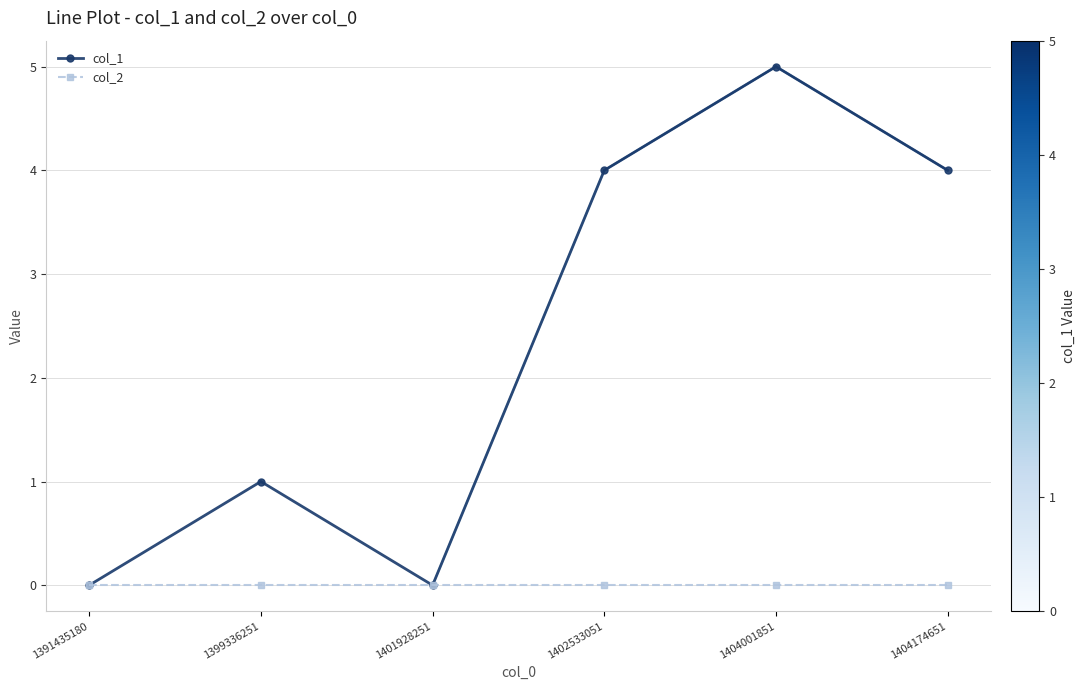

What is the maximum value shown in the chart?

5